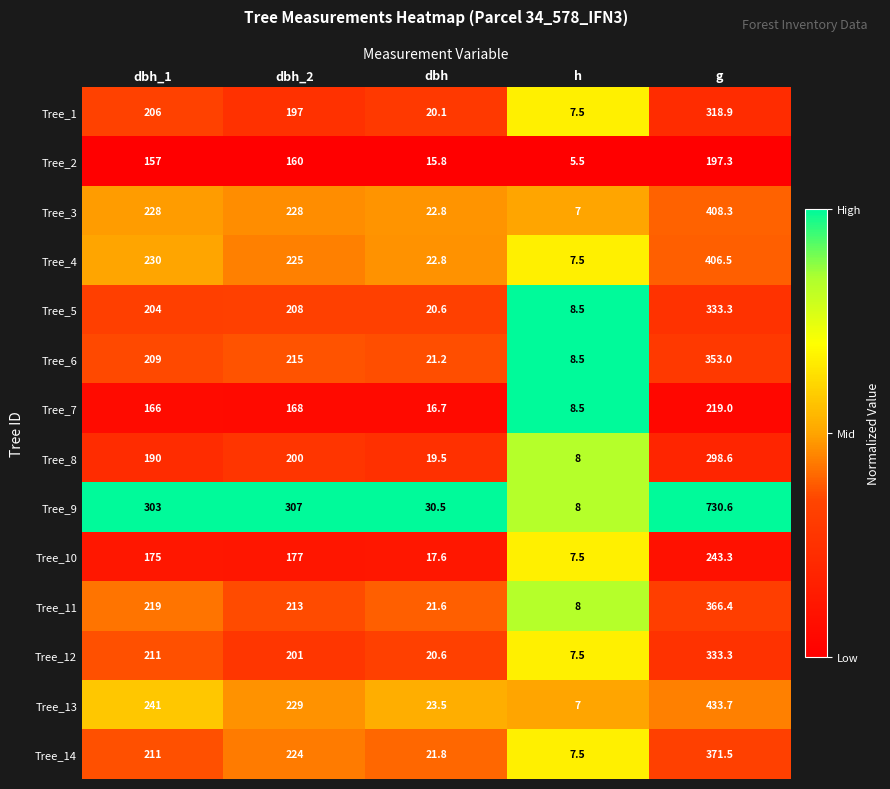

What is the sum of the Tree_11 values at g and dbh_1?

585.4